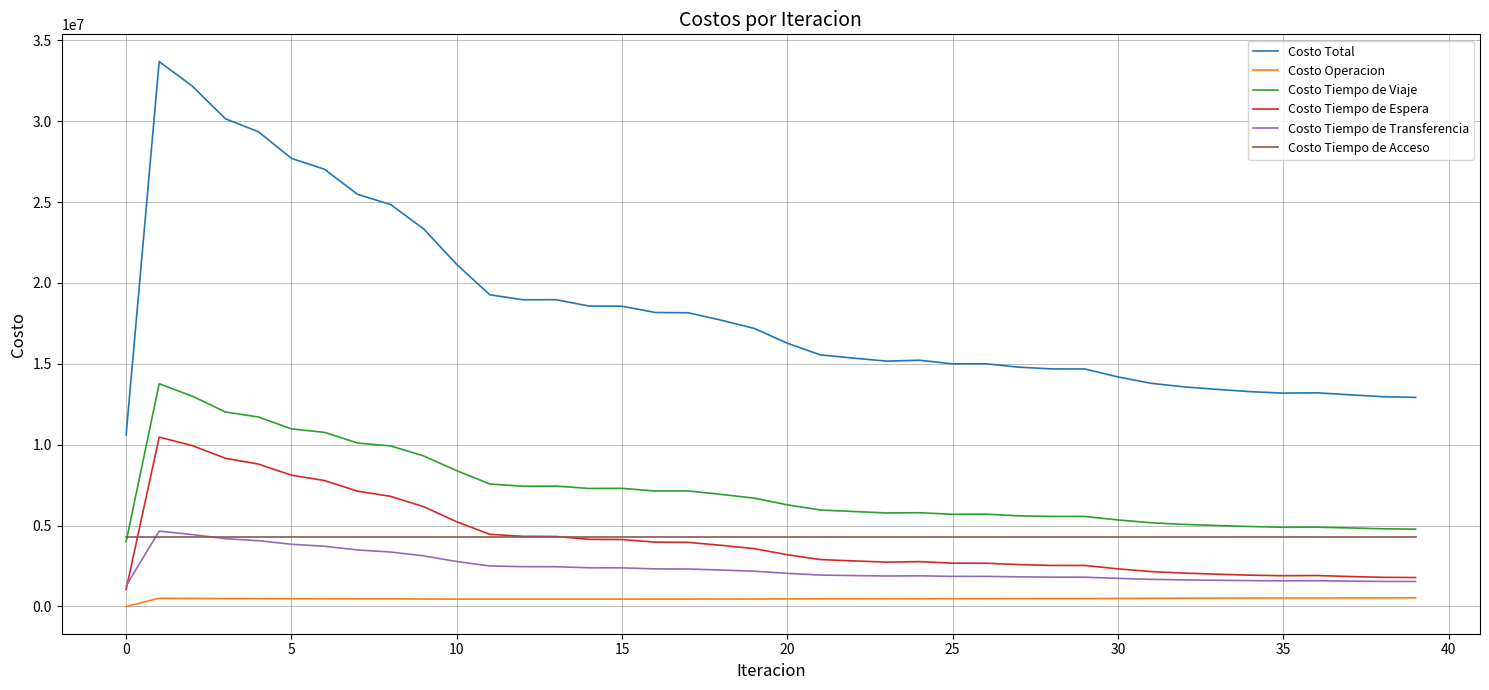

Is this an area chart (filled region under the line)?

No